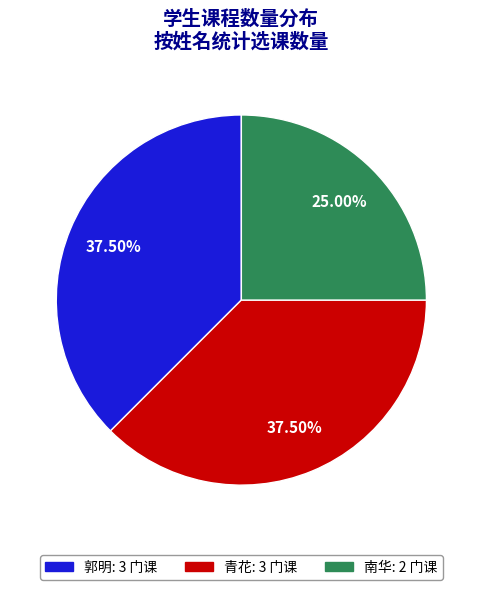

How much of the chart is everything except 郭明?

62.5%